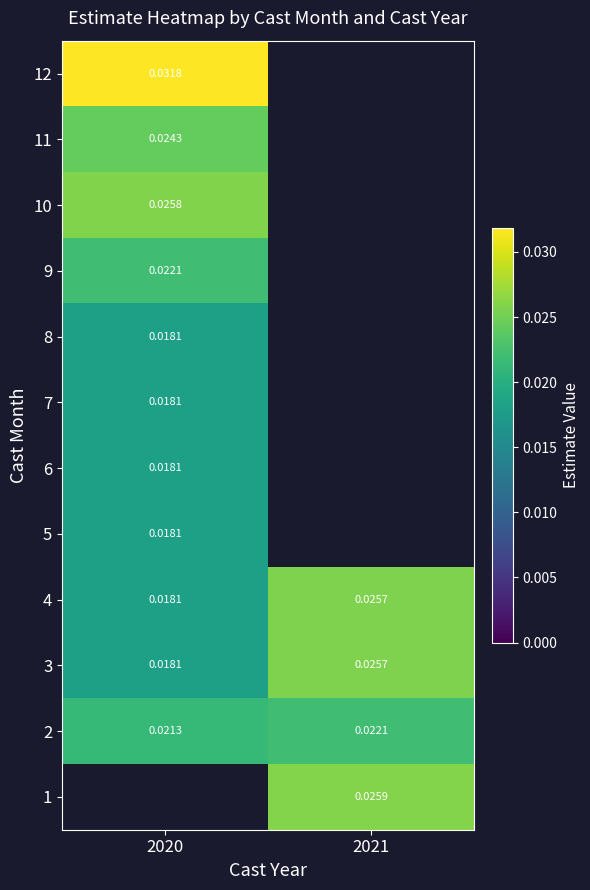

Rank the series by their maximum value, from highest to lowest.

1, 12, 10, 4, 3, 11, 2, 9, 5, 6, 7, 8